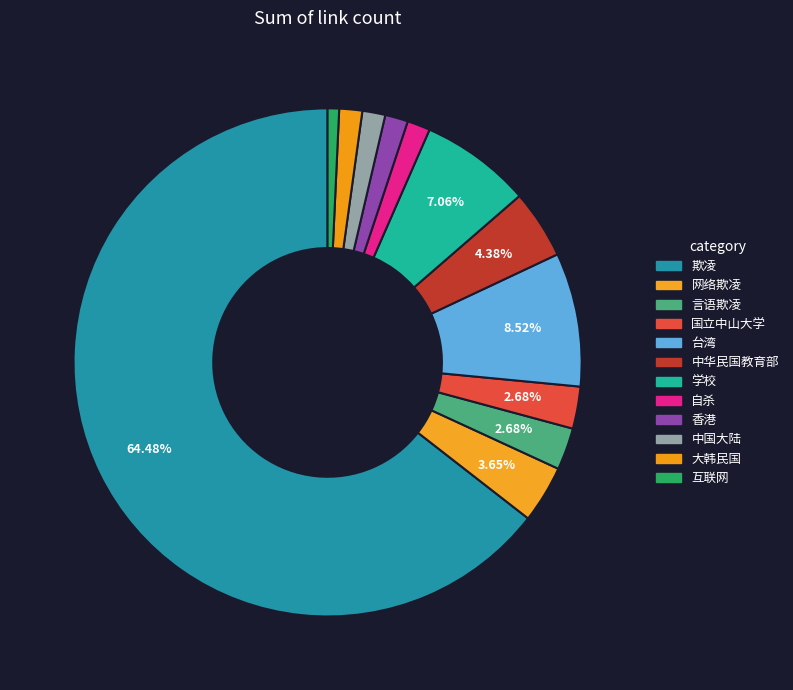

Count the number of slices in the pie.

12